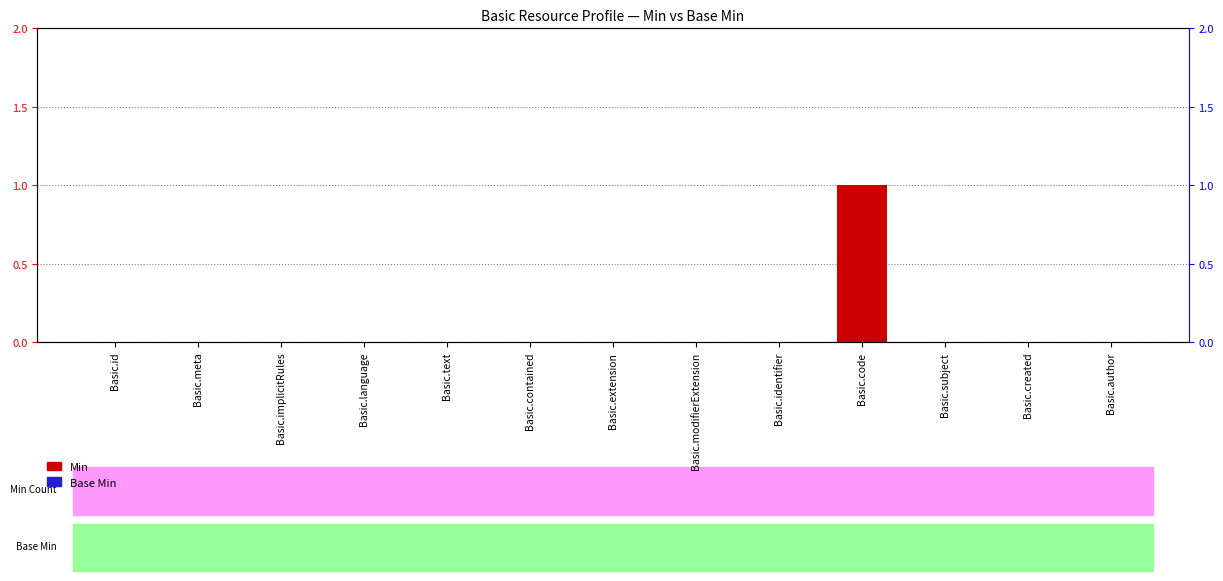

Is it true that Base Min equals 0 at Basic.text?

True